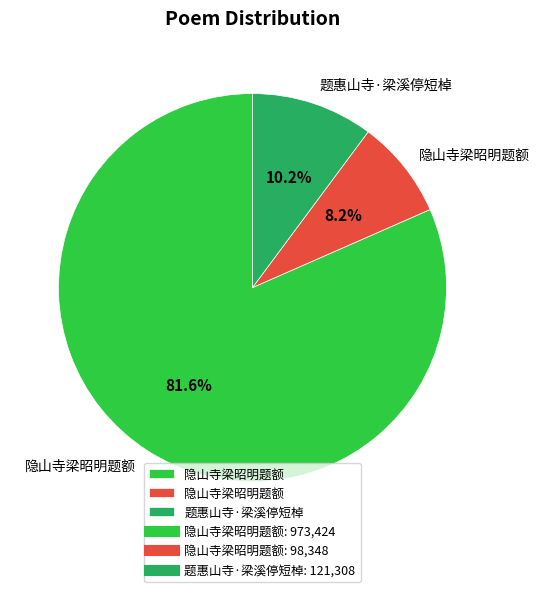

Does any single category account for the majority?

Yes